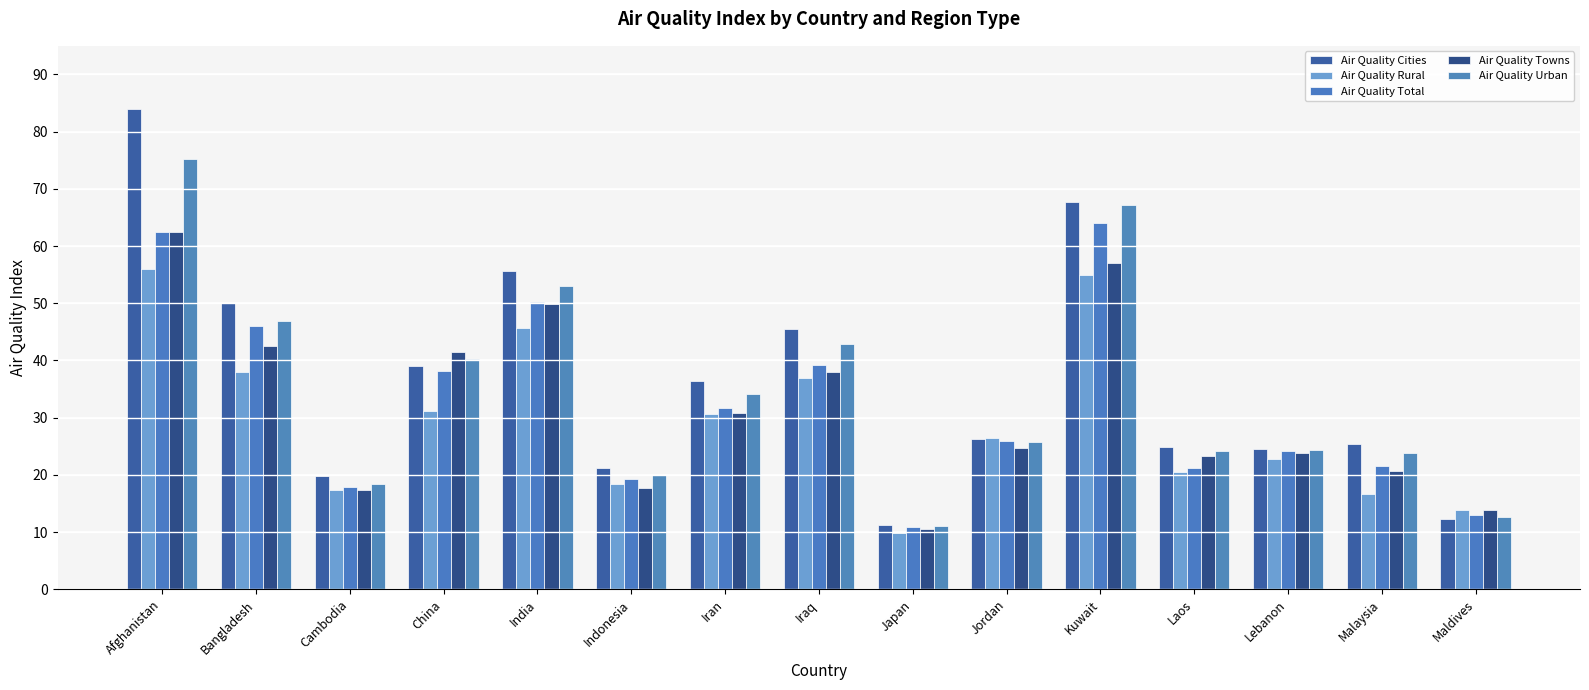

Reading left to right, extract all data points from this chart.

Air Quality Cities: Afghanistan=84.0	Bangladesh=50.1	Cambodia=19.8	China=39.1	India=55.6	Indonesia=21.3	Iran=36.4	Iraq=45.4	Japan=11.3	Jordan=26.3	Kuwait=67.7	Laos=24.9	Lebanon=24.6	Malaysia=25.3	Maldives=12.3
Air Quality Rural: Afghanistan=56.0	Bangladesh=38.0	Cambodia=17.4	China=31.1	India=45.6	Indonesia=18.4	Iran=30.7	Iraq=37.0	Japan=9.8	Jordan=26.5	Kuwait=54.9	Laos=20.5	Lebanon=22.8	Malaysia=16.7	Maldives=13.8
Air Quality Total: Afghanistan=62.5	Bangladesh=46.0	Cambodia=17.8	China=38.1	India=50.2	Indonesia=19.3	Iran=31.6	Iraq=39.3	Japan=10.8	Jordan=25.9	Kuwait=64.1	Laos=21.1	Lebanon=24.2	Malaysia=21.5	Maldives=13.0
Air Quality Towns: Afghanistan=62.5	Bangladesh=42.5	Cambodia=17.3	China=41.4	India=50.0	Indonesia=17.7	Iran=30.8	Iraq=38.0	Japan=10.5	Jordan=24.7	Kuwait=57.0	Laos=23.3	Lebanon=23.8	Malaysia=20.8	Maldives=13.9
Air Quality Urban: Afghanistan=75.2	Bangladesh=46.9	Cambodia=18.4	China=40.2	India=53.0	Indonesia=19.9	Iran=34.1	Iraq=43.0	Japan=11.1	Jordan=25.8	Kuwait=67.2	Laos=24.2	Lebanon=24.4	Malaysia=23.7	Maldives=12.7